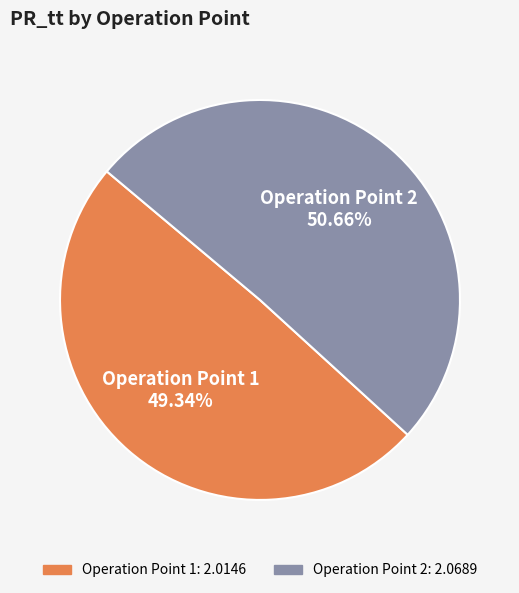

To the nearest percent, what is the difference between the largest and smallest slice percentages?

1%